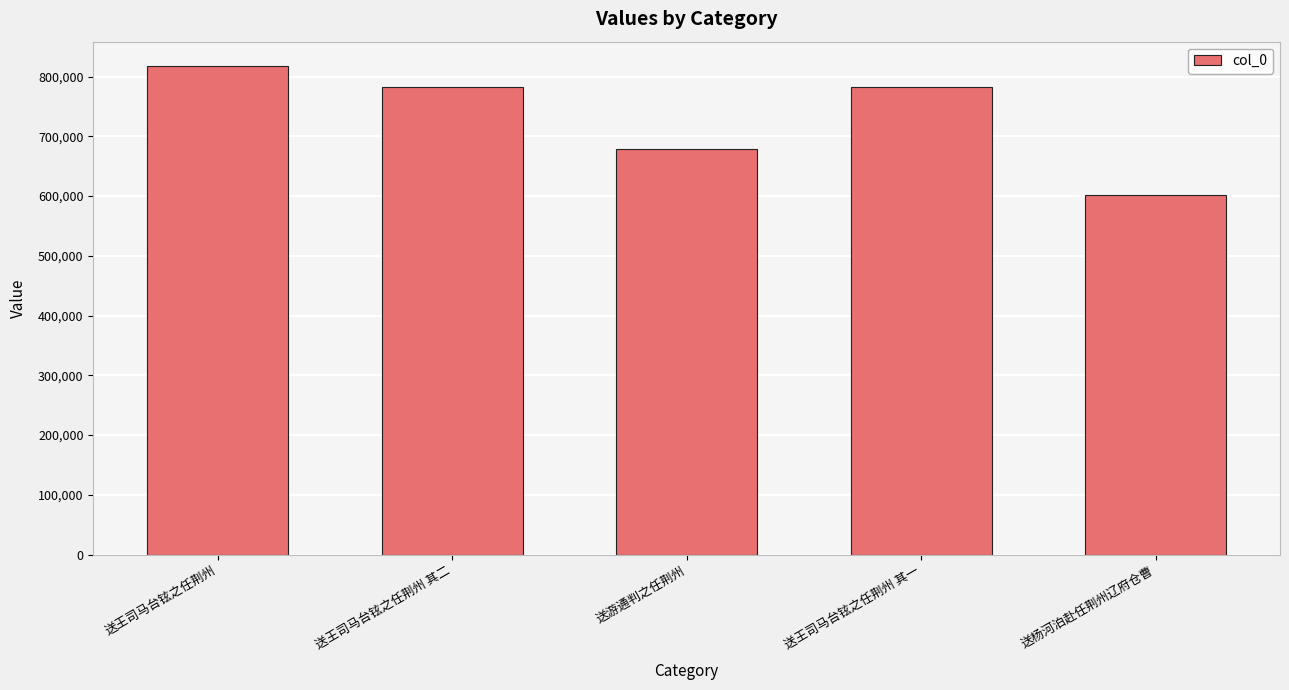

What is the sum of the values at 送游通判之任荆州 and 送王司马台铉之任荆州 其二?

1460676